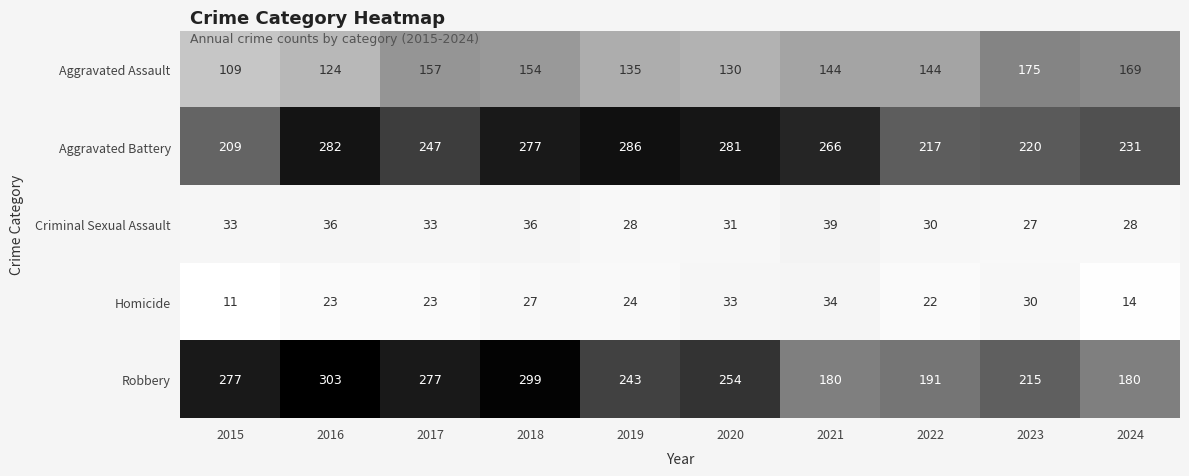

What is the average value of the Criminal Sexual Assault series?

32